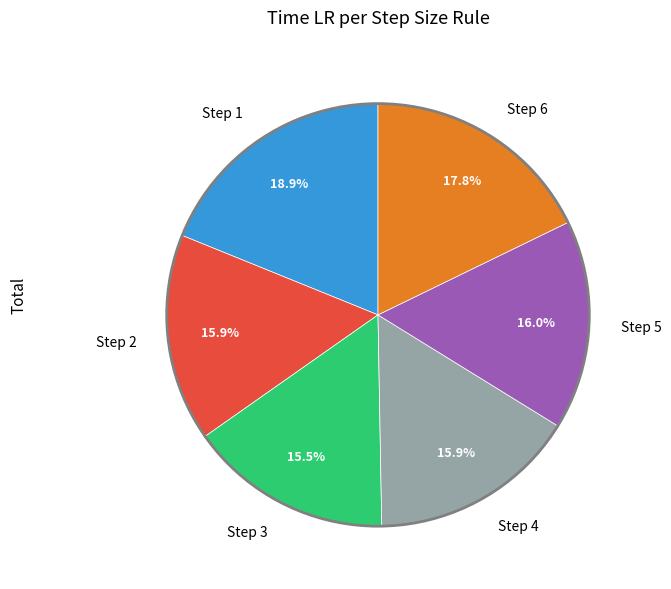

Is the sum of Step 5 and Step 6 greater than half?

No